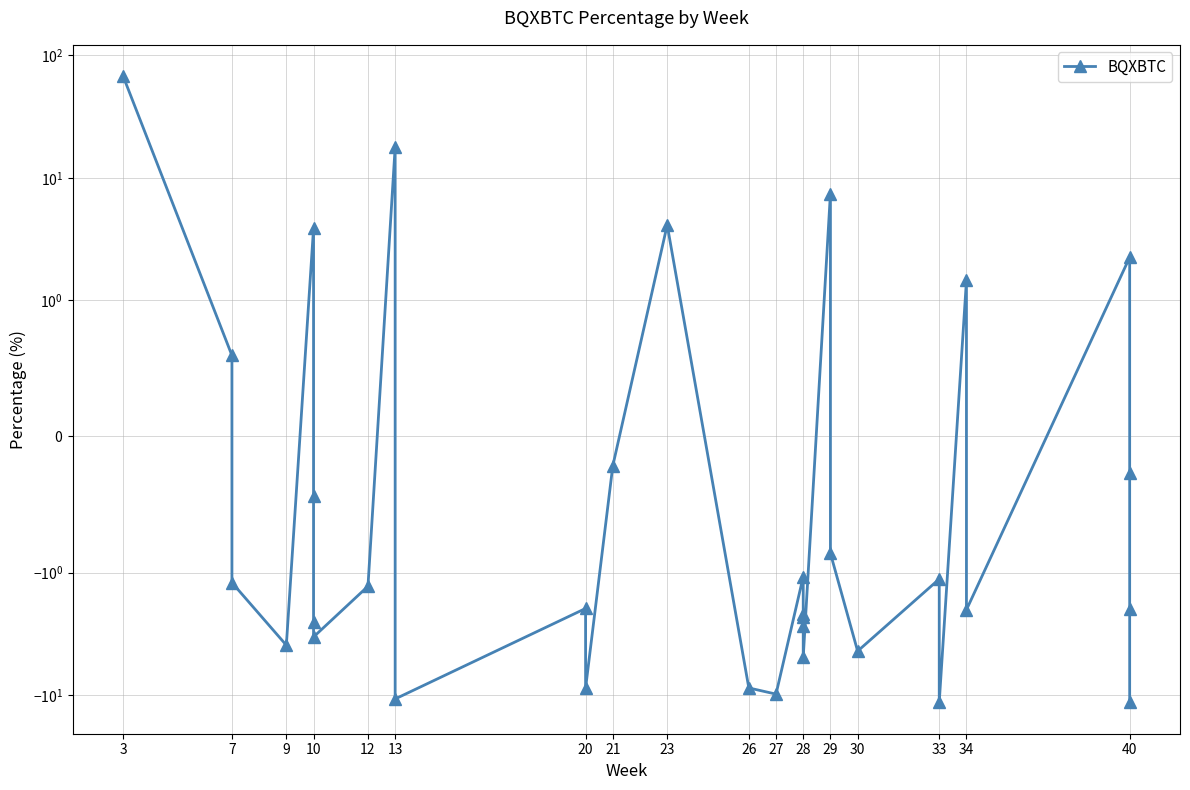

Where does the data first go above -1?

3